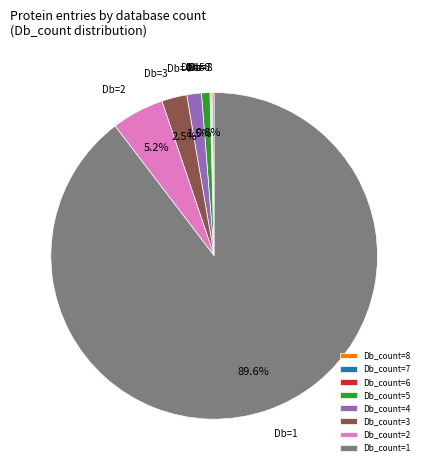

What percentage is NOT represented by Db_count=5?

99.2%